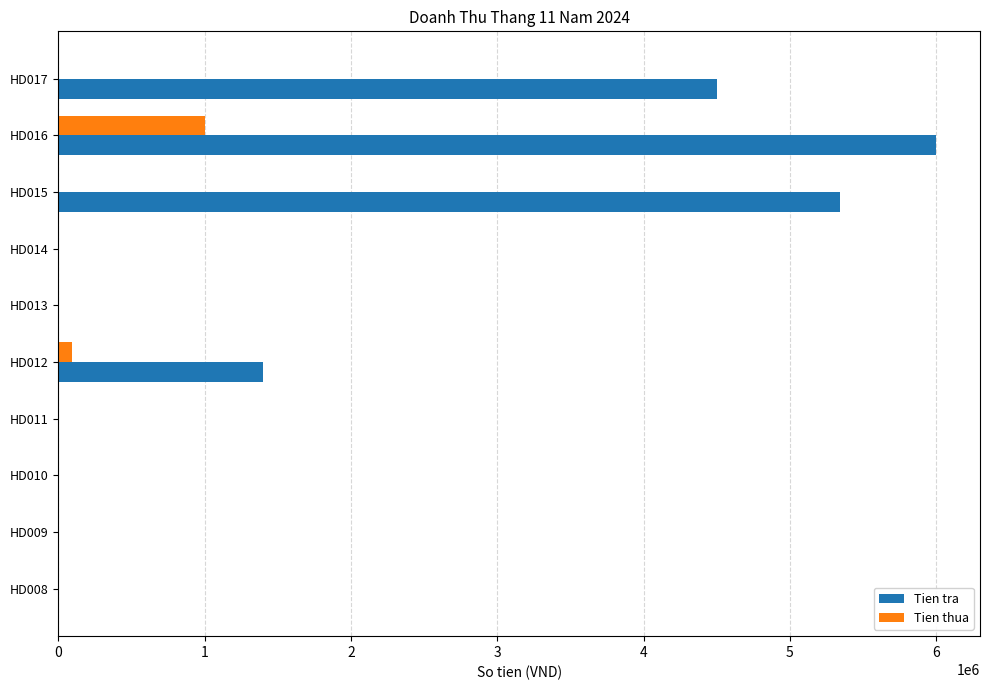

The value of Tien tra at HD014 is 0. True or false?

True